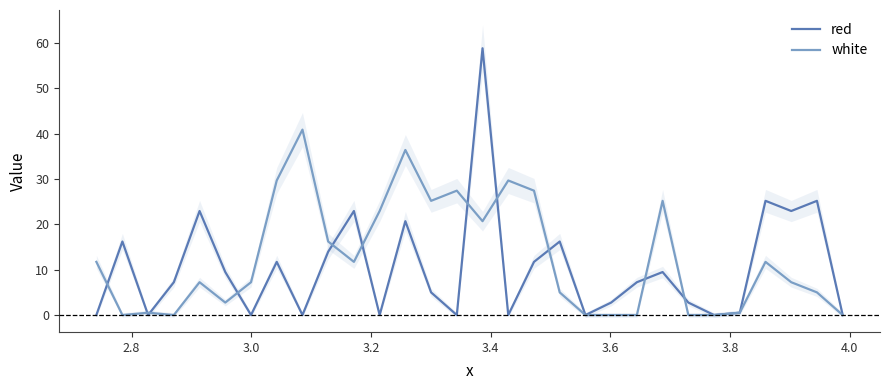

What is the maximum value for red?

58.8